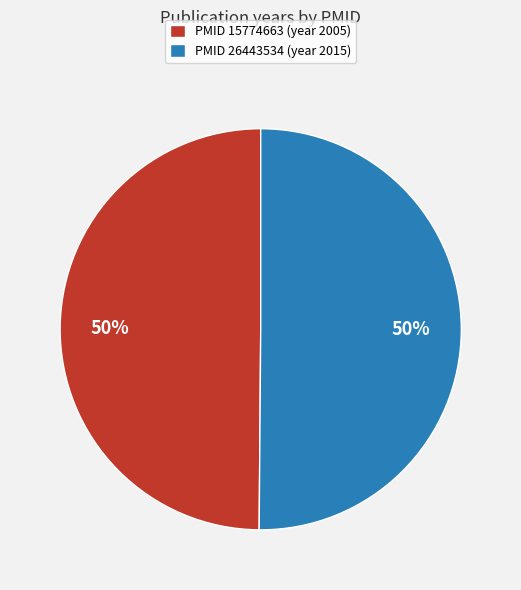

To the nearest percent, what percentage of the pie is PMID 26443534 (year 2015)?

50%